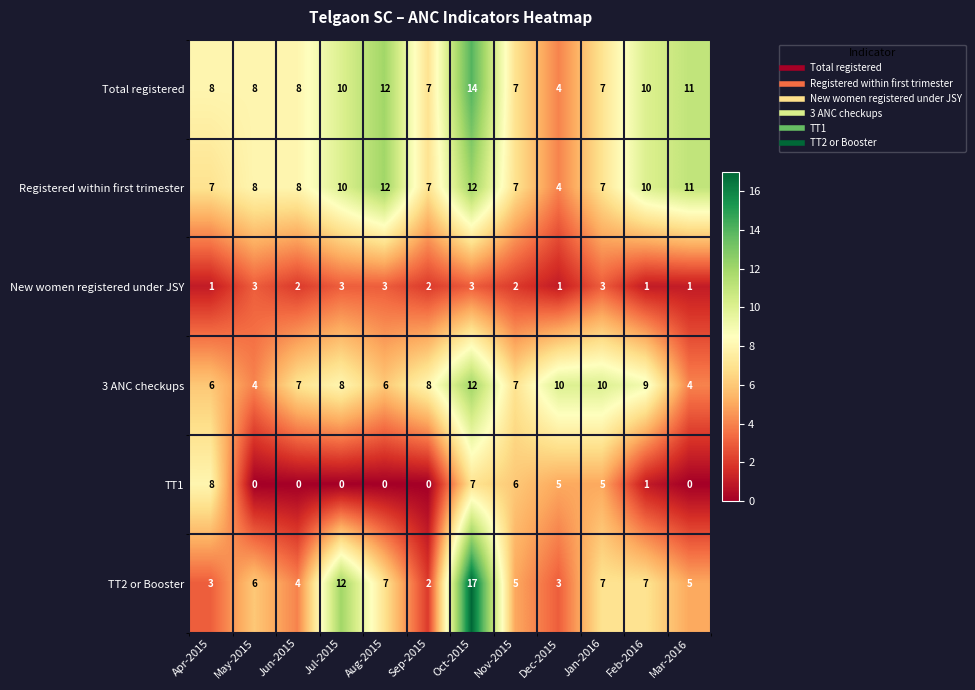

Count the number of data series in this chart.

6